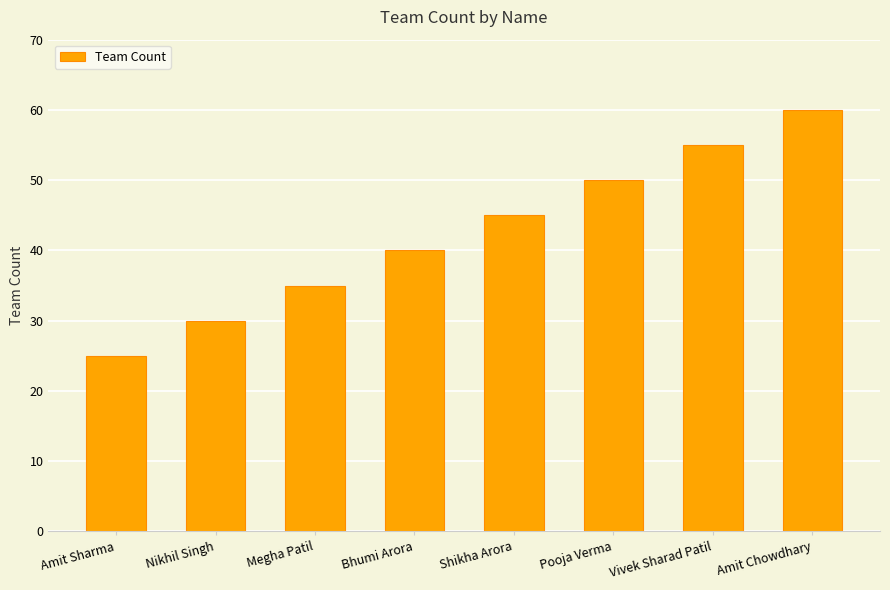

What is the difference between the values at Pooja Verma and Bhumi Arora?

10